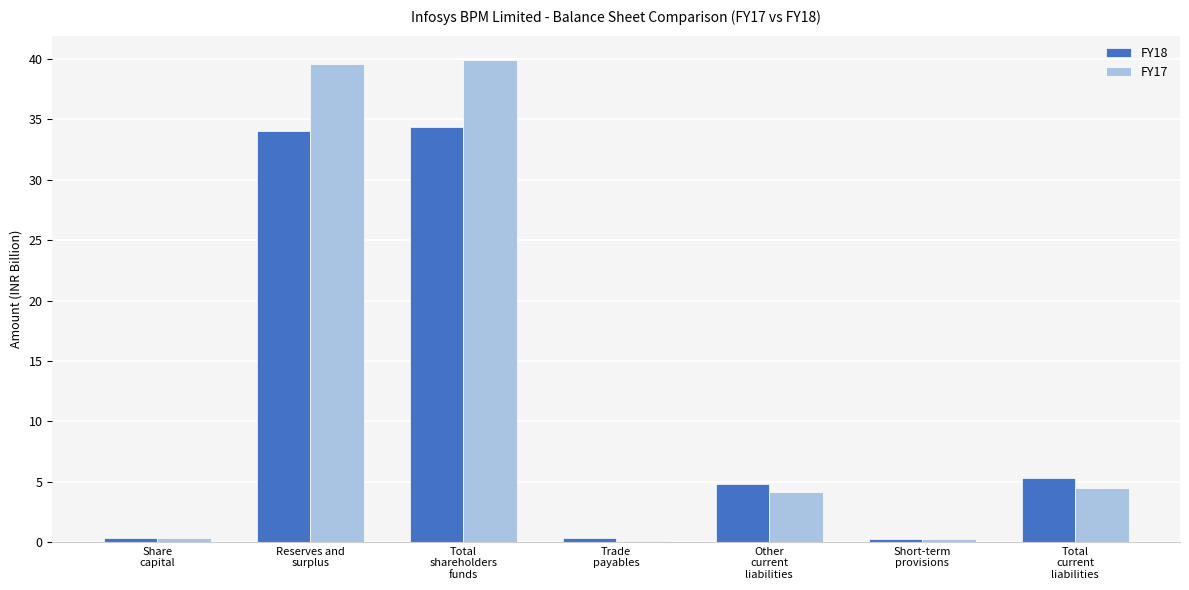

Count the number of categories in the chart.

7